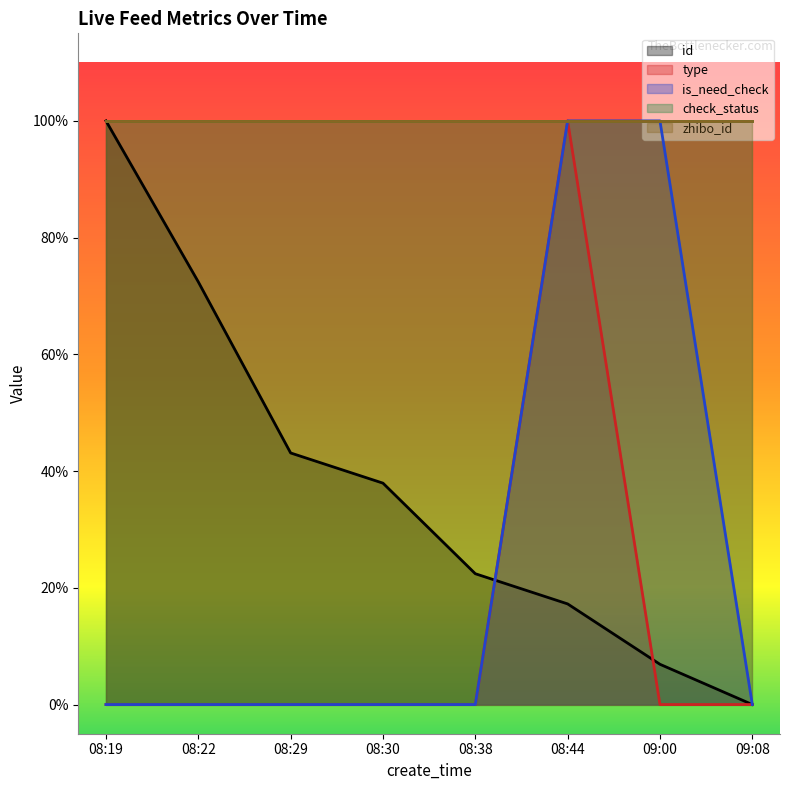

The id series shows 0.3 at 08:19. True or false?

False